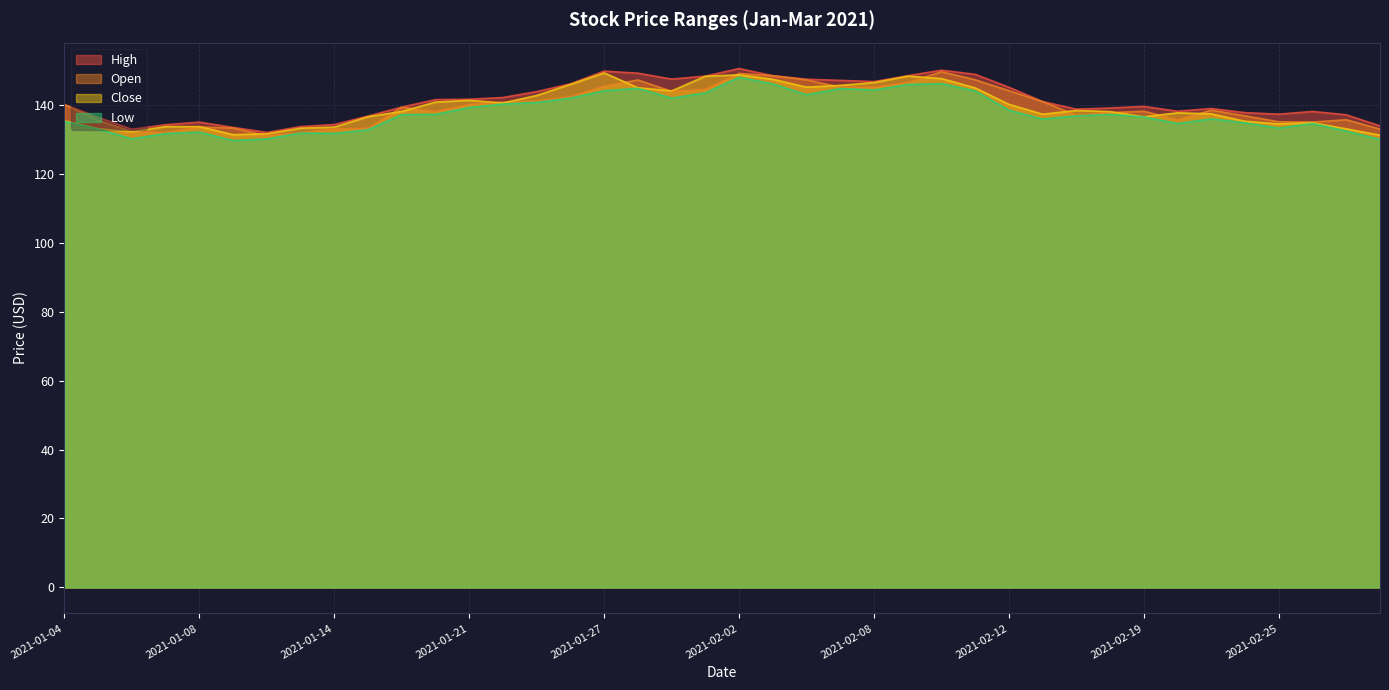

At which label is Open closest to 140?

2021-01-04